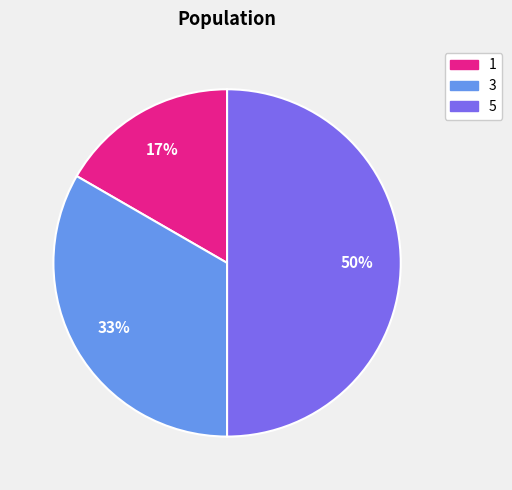

To the nearest percent, what percentage of the pie is 3?

33%